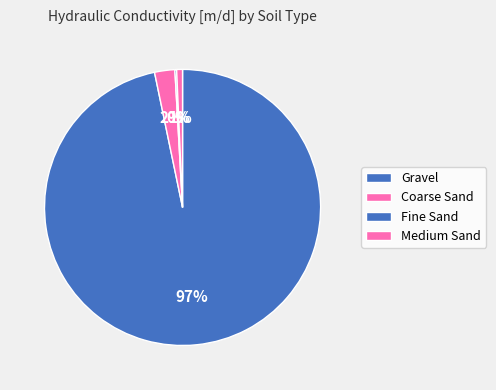

How many slices are in this pie chart?

4